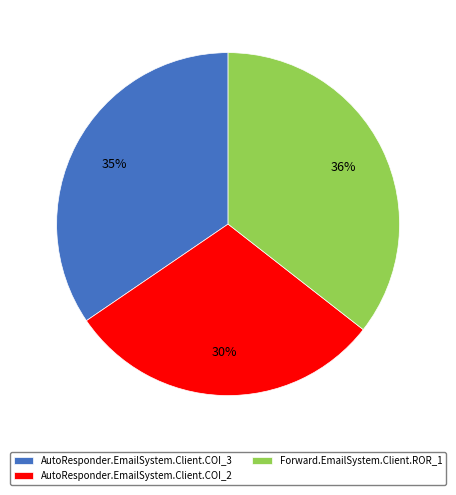

Do Forward.EmailSystem.Client.ROR_1 and AutoResponder.EmailSystem.Client.COI_3 together represent more than half of the pie?

Yes